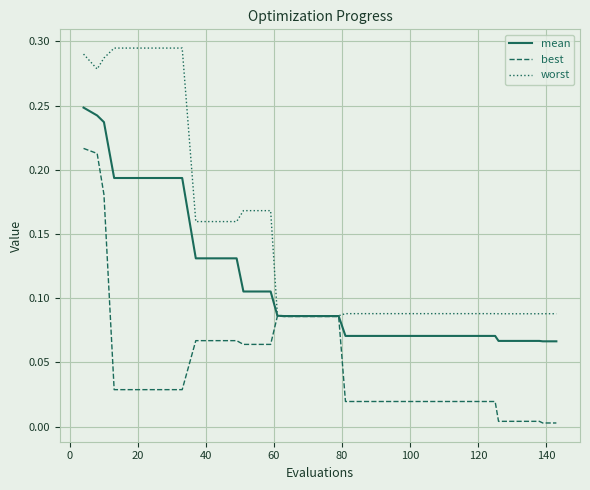

Rank the series by their average value, from lowest to highest.

best, mean, worst